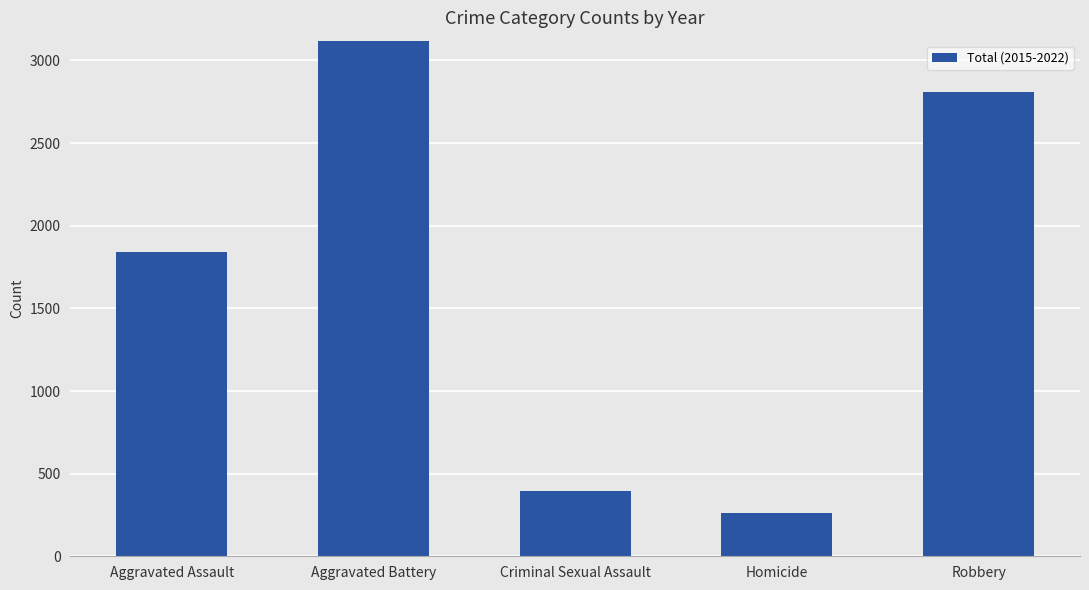

The value at Aggravated Assault is 990. True or false?

False